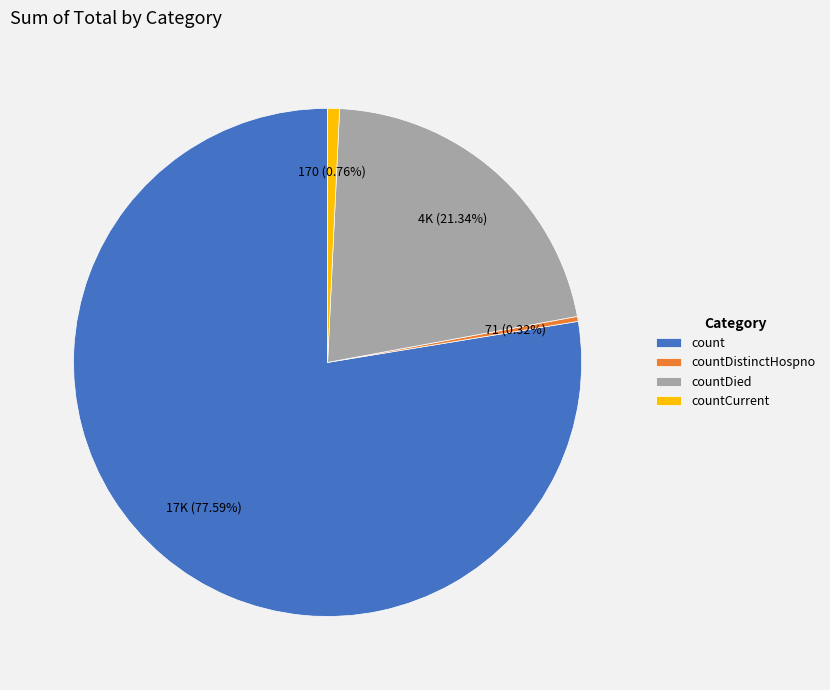

The count slice represents 68% of the pie. True or false?

False